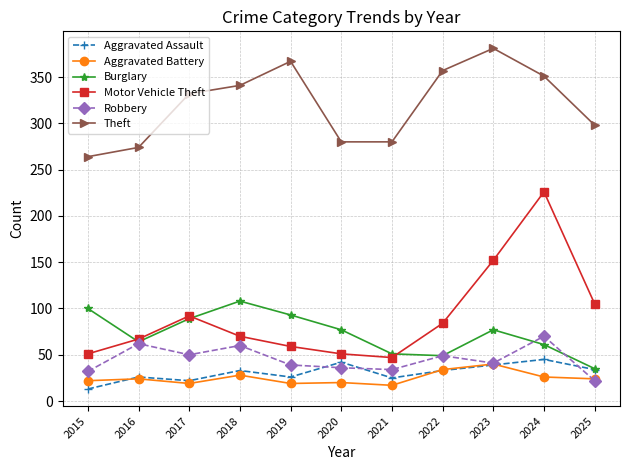

At which category is the sum across all series the highest?

2024